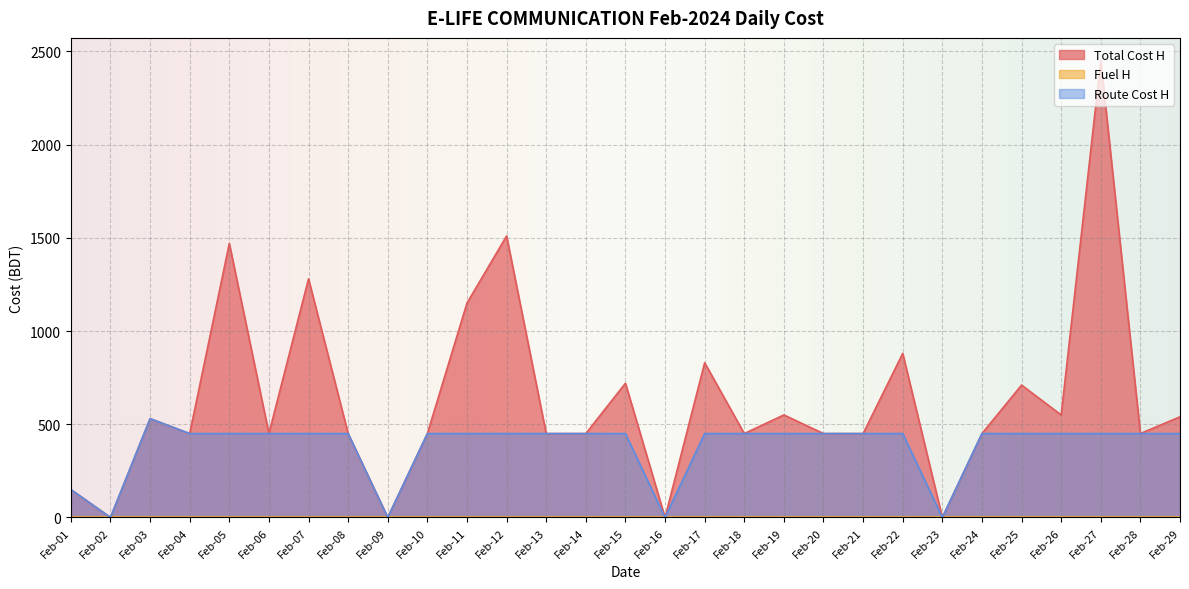

How many lines are shown in the chart?

3